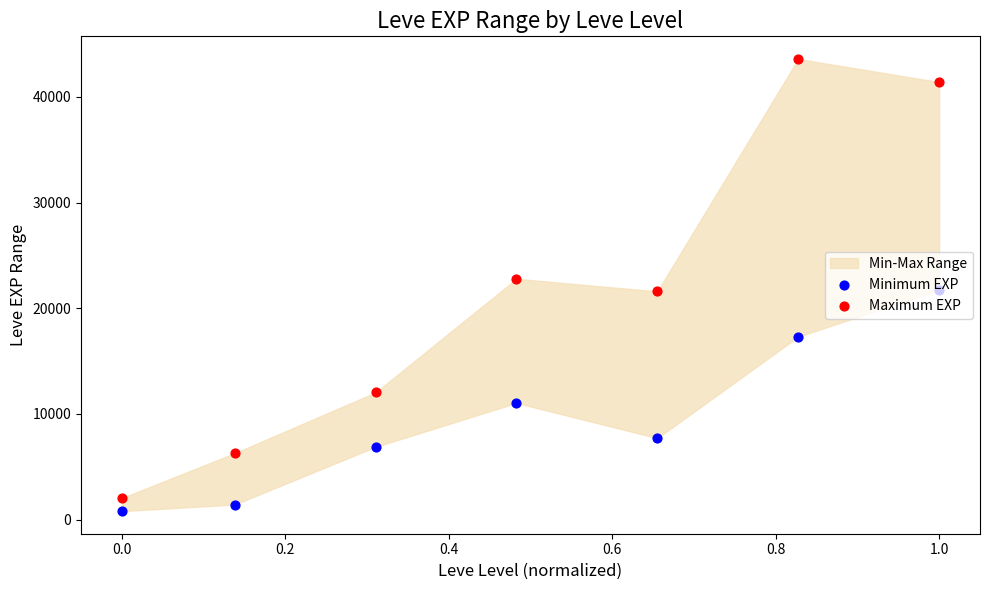

Which series has the largest total across all categories?

Maximum EXP